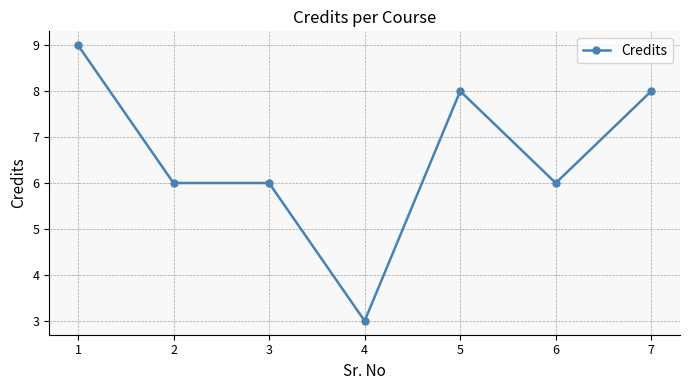

The value at 2 is 6. True or false?

True